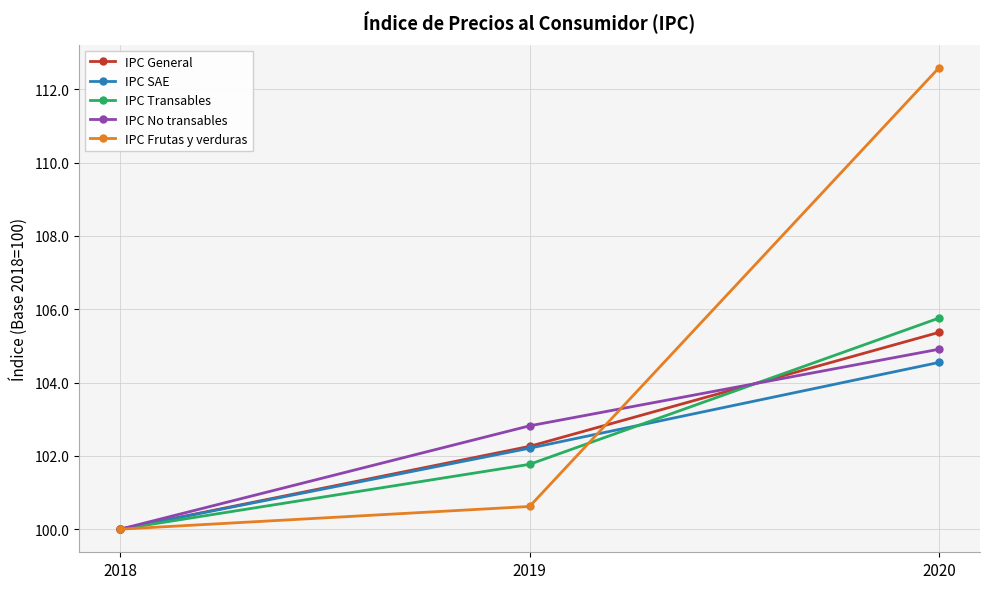

What is the spread (max minus min) of values at 2020?

8.0